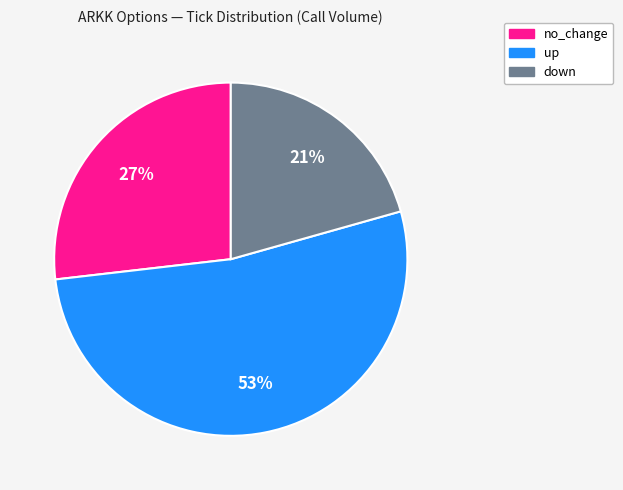

Rank the categories by value from lowest to highest.

down, no_change, up